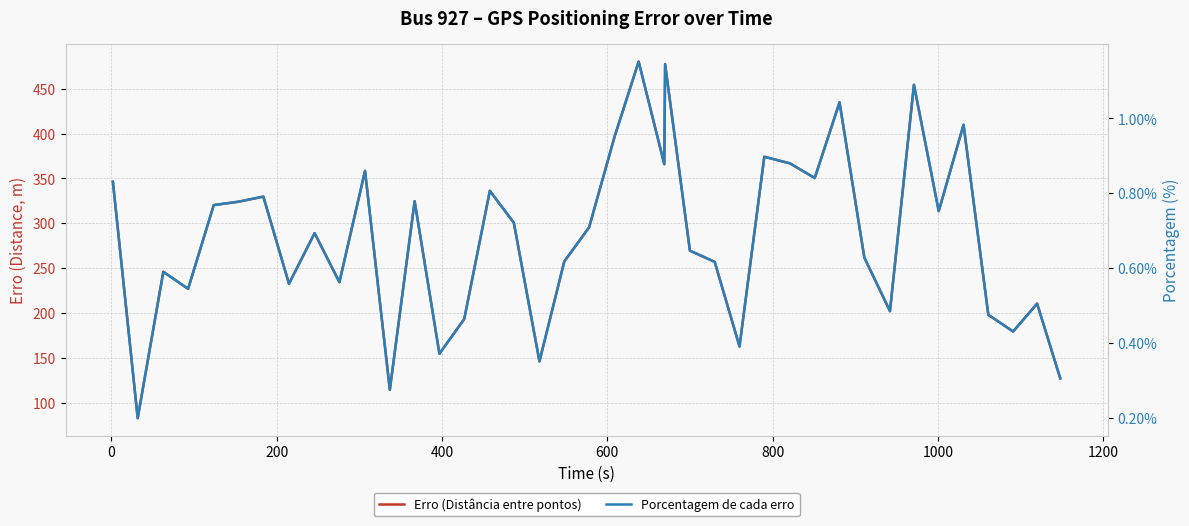

True or false: Porcentagem de cada erro has a value of 0.2 at 200.

False